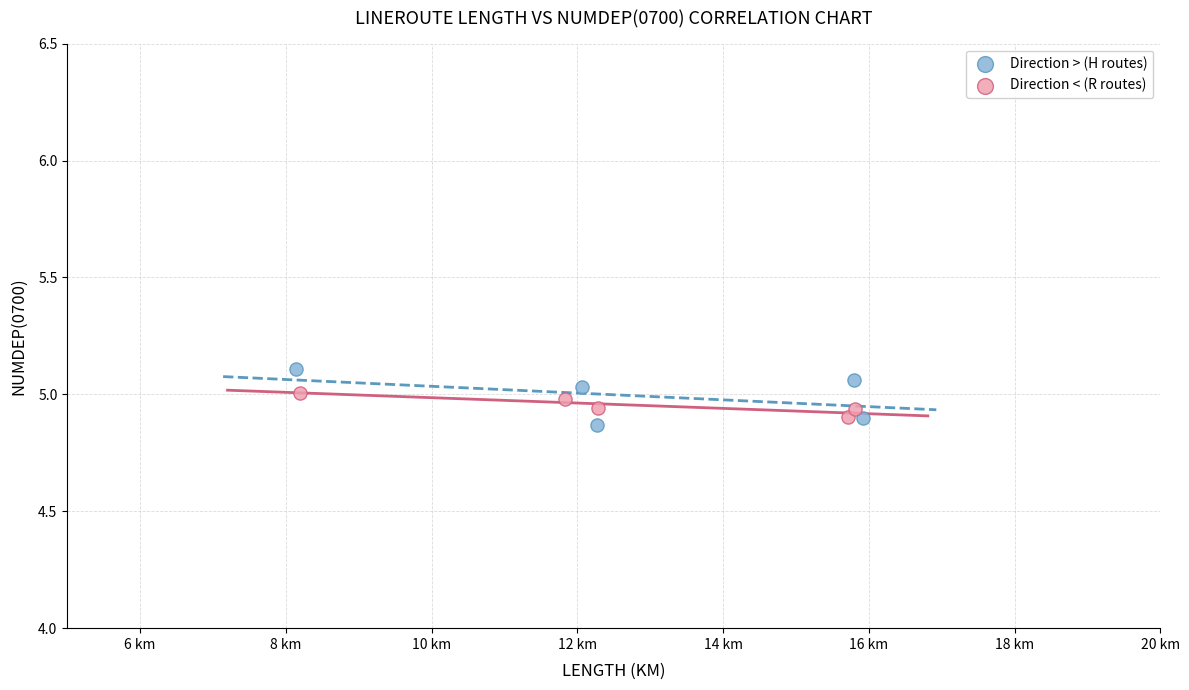

Which series contains the highest Y value?

Direction > (H routes)